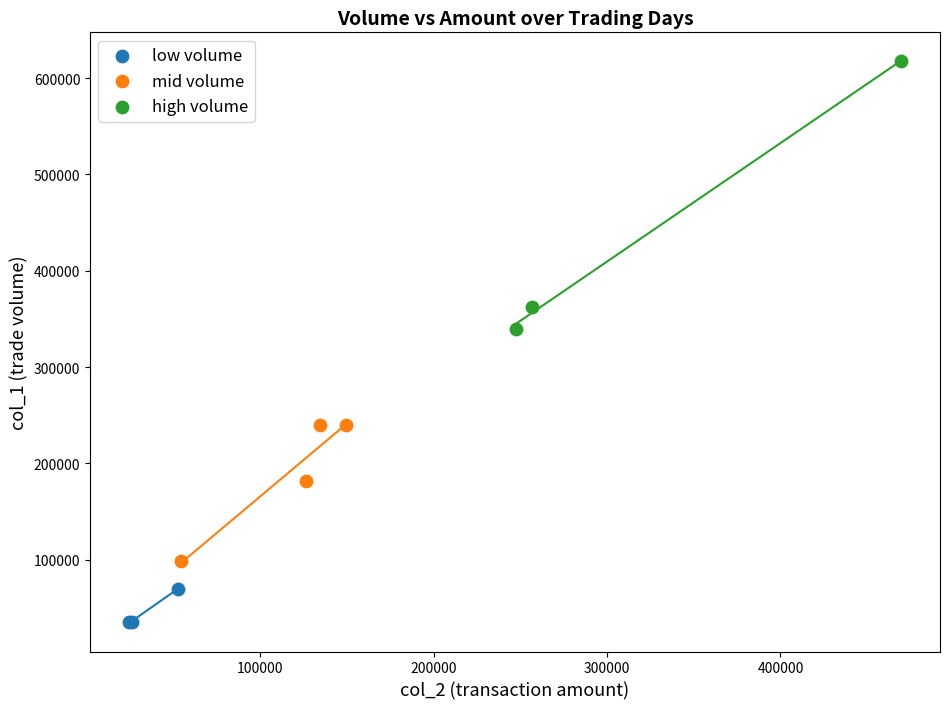

Which series contains the highest Y value?

high volume